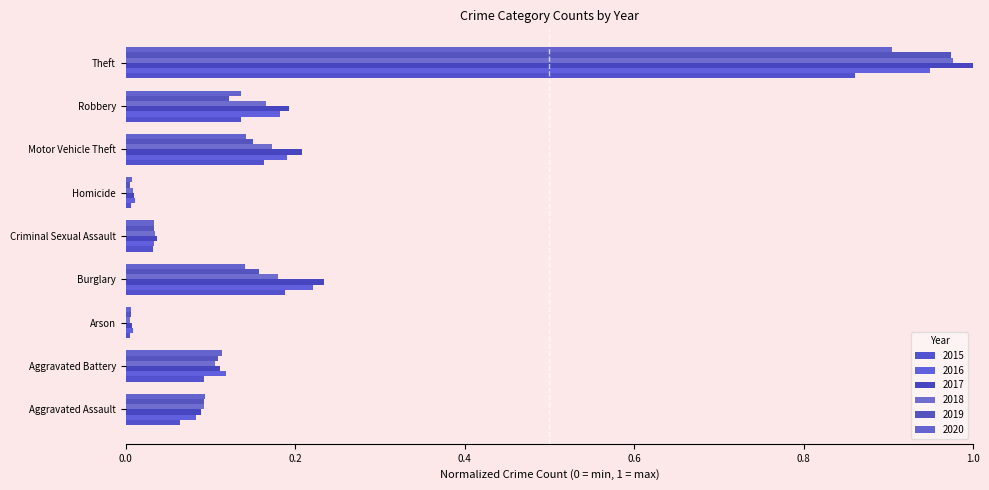

At which label is 2016 closest to 0?

Arson